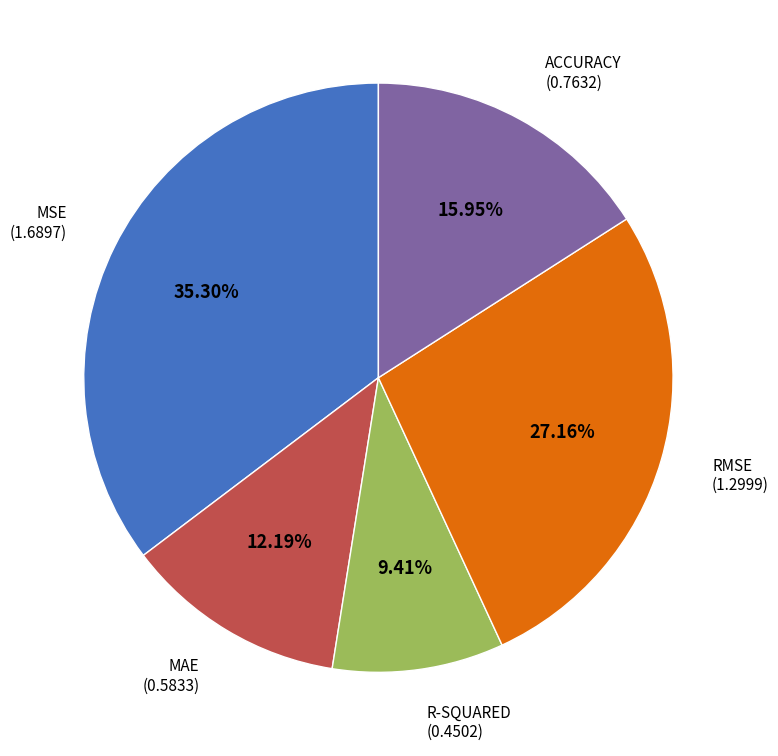

Is it true that MAE is 26% of the pie?

False